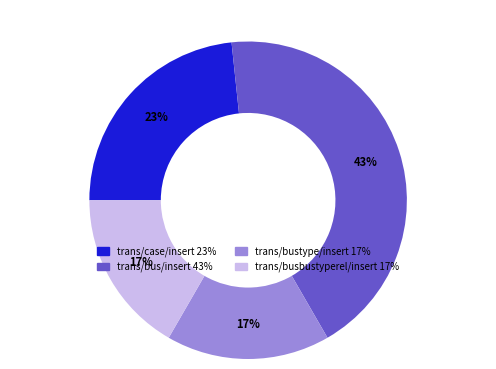

To the nearest percent, what is the difference between the trans/bus/insert and trans/case/insert slice percentages?

20%